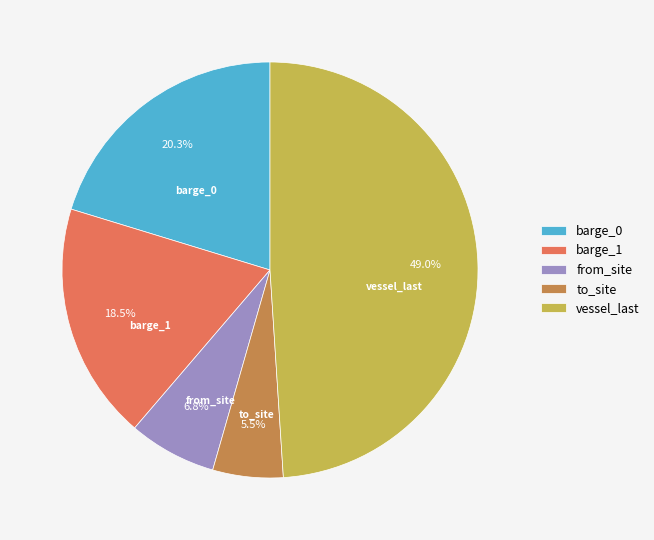

Rank the categories by value from lowest to highest.

to_site, from_site, barge_1, barge_0, vessel_last